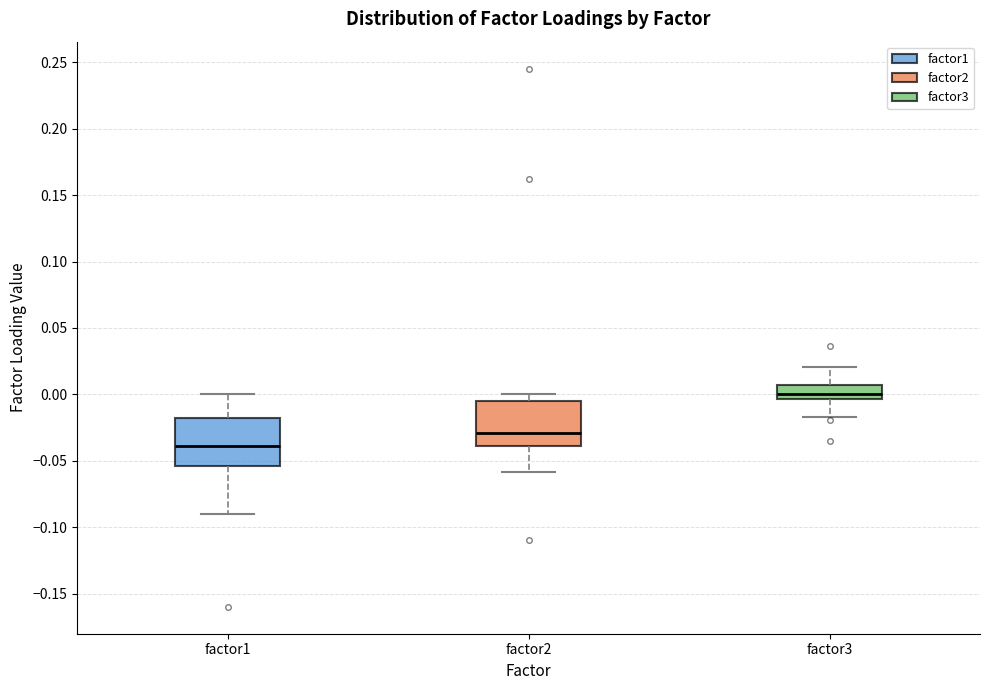

Reading left to right, transcribe this box plot: for each box, give where its median line is, the range the box spans, and where its two whiskers end, as read against the y-axis. The values are not printed on the chart, so give them approximately, as read against the axis.

factor1: median -0.040, box -0.055 to -0.020, whiskers -0.090 to 0.000
factor2: median -0.030, box -0.040 to -0.005, whiskers -0.060 to 0.000
factor3: median 0.000, box -0.005 to 0.005, whiskers -0.015 to 0.020